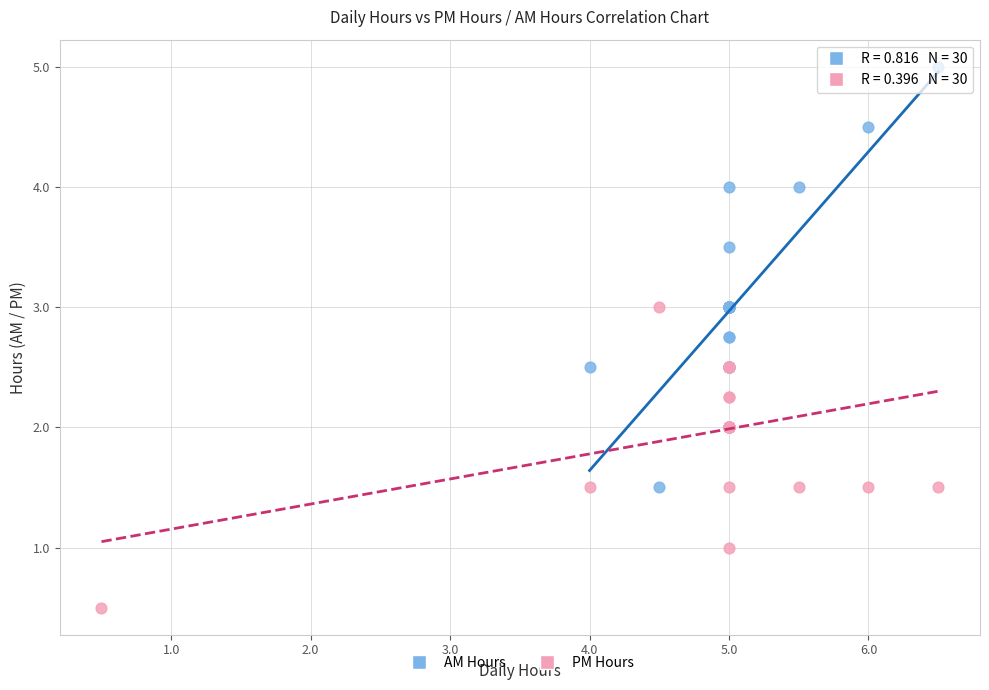

What are all the series names shown in the legend?

AM Hours, PM Hours